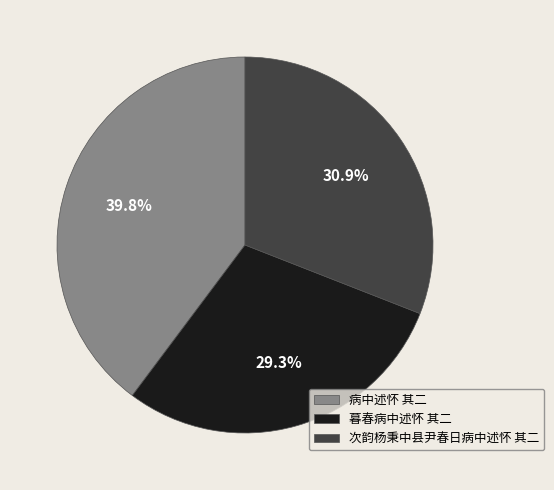

What is the smallest slice in the pie chart?

暮春病中述怀 其二